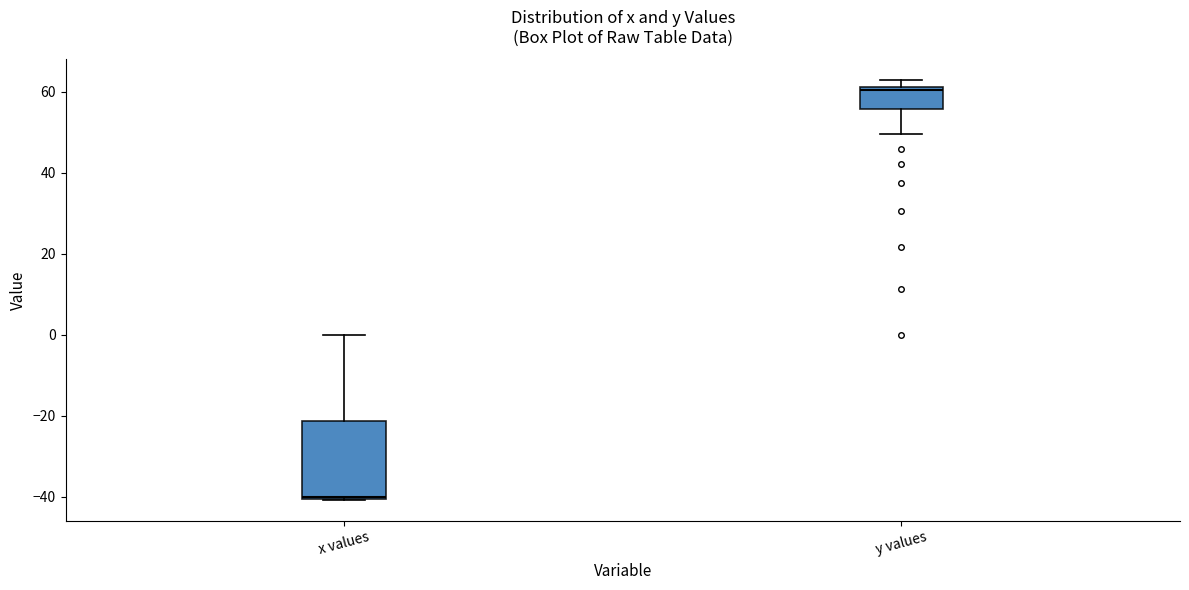

Which box has the lowest median line?

x values